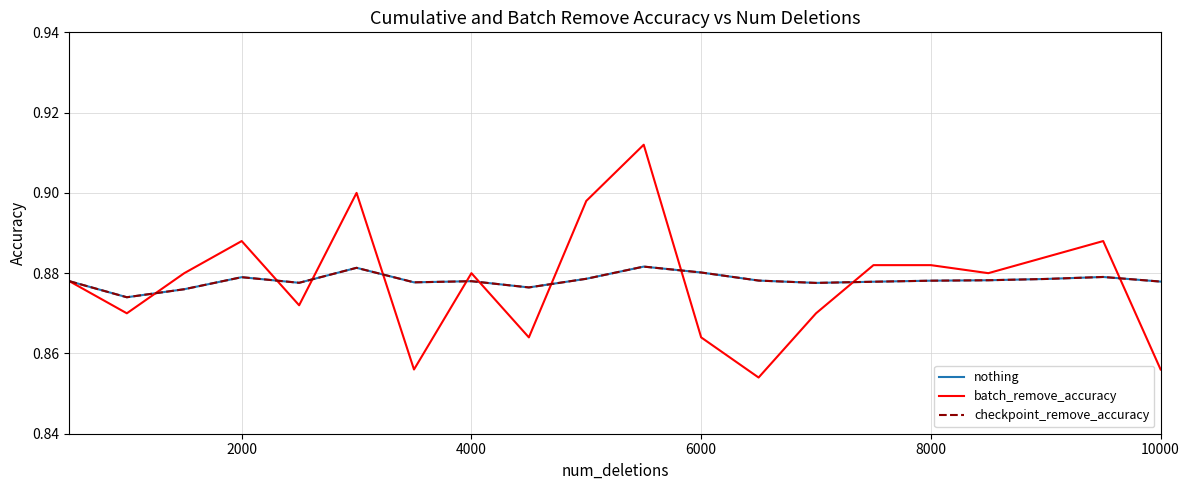

How many nothing values are between 0 and 1?

20